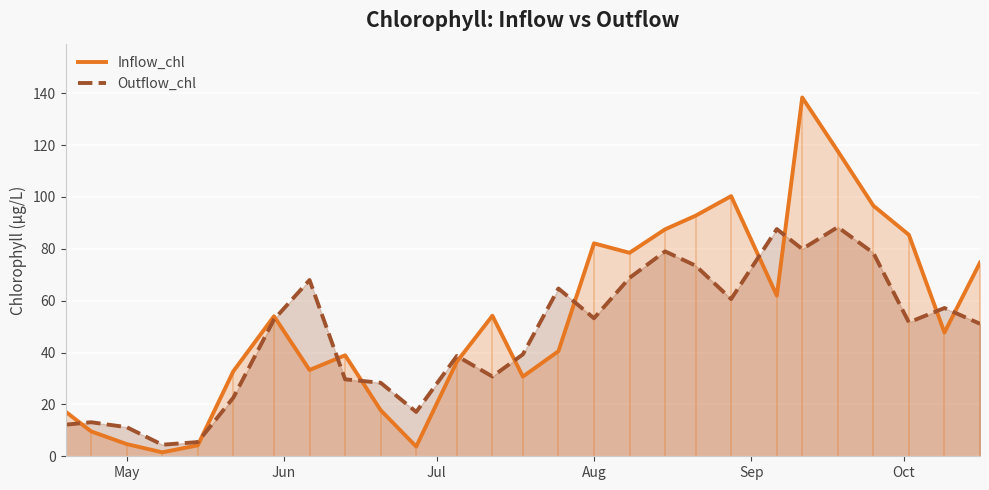

Which series has the largest total across all categories?

Inflow_chl